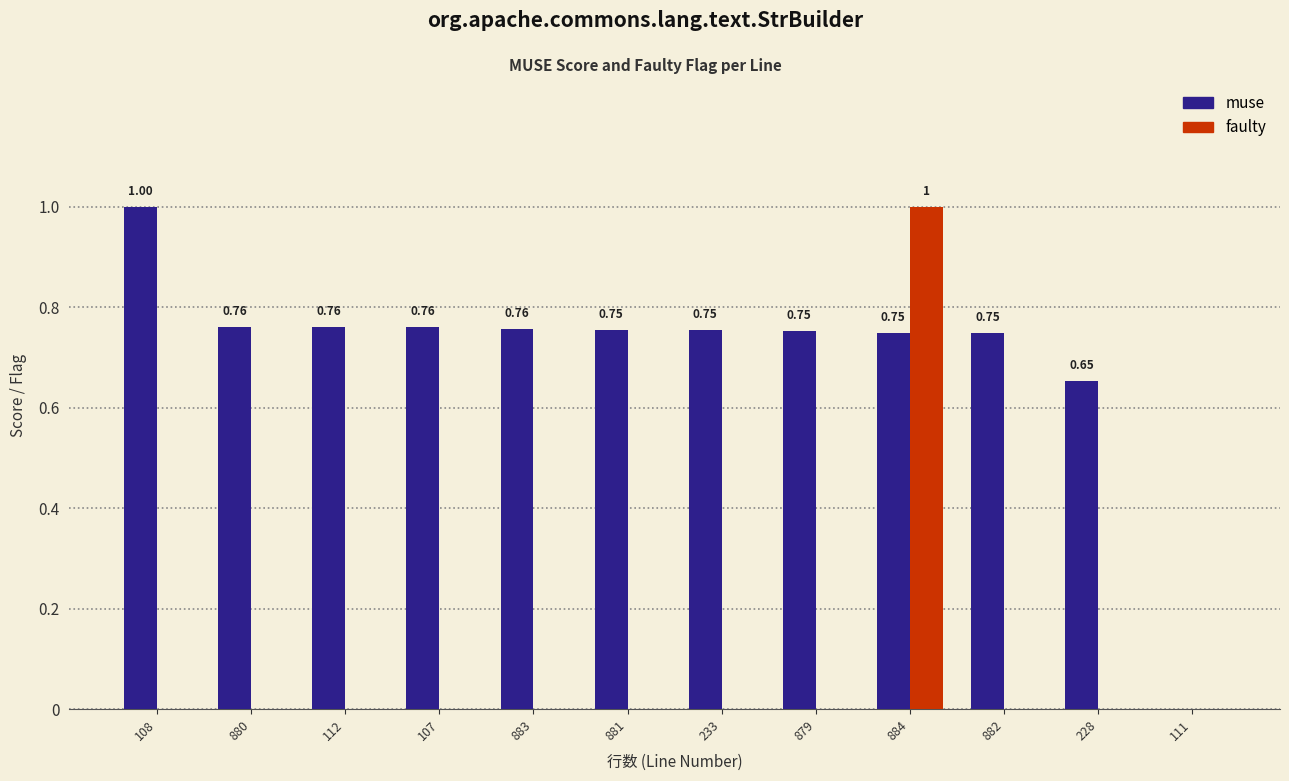

Is the value of faulty at 111 greater than the value of muse at 884?

No